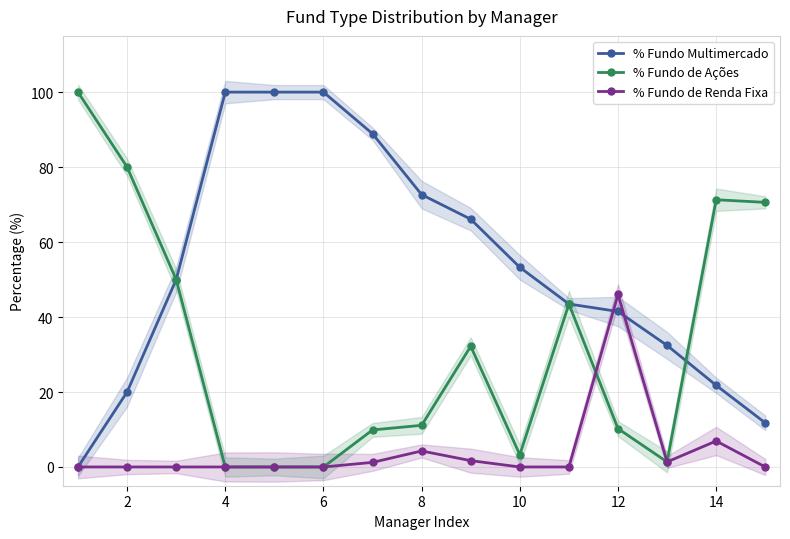

True or false: % Fundo de Ações and % Fundo de Renda Fixa cross at least once.

True